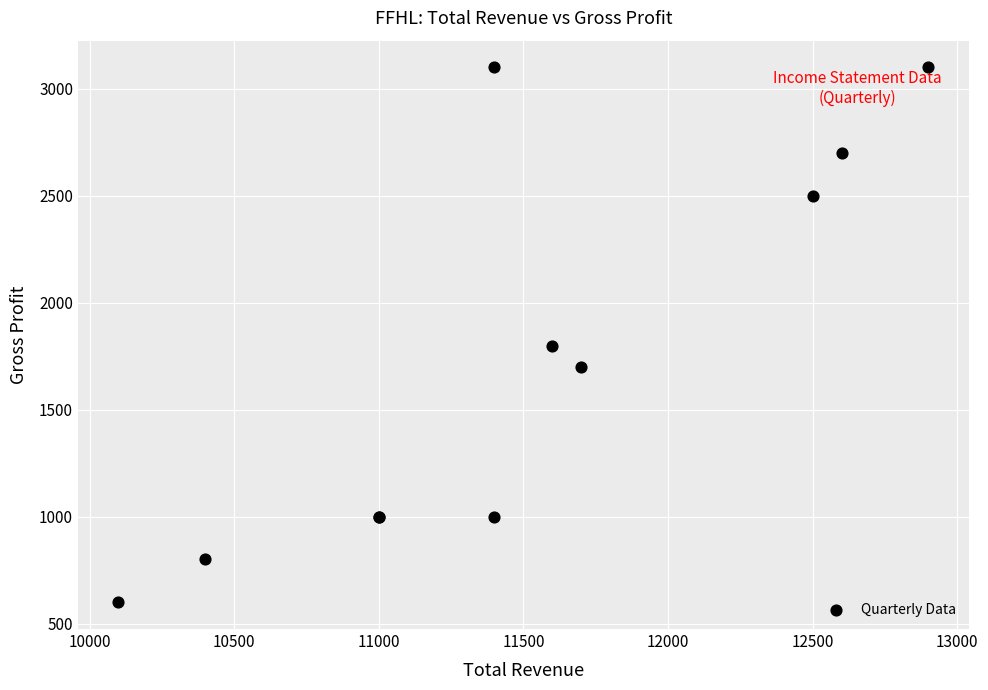

What Y value in the scatter plot is closest to 1850?

1800